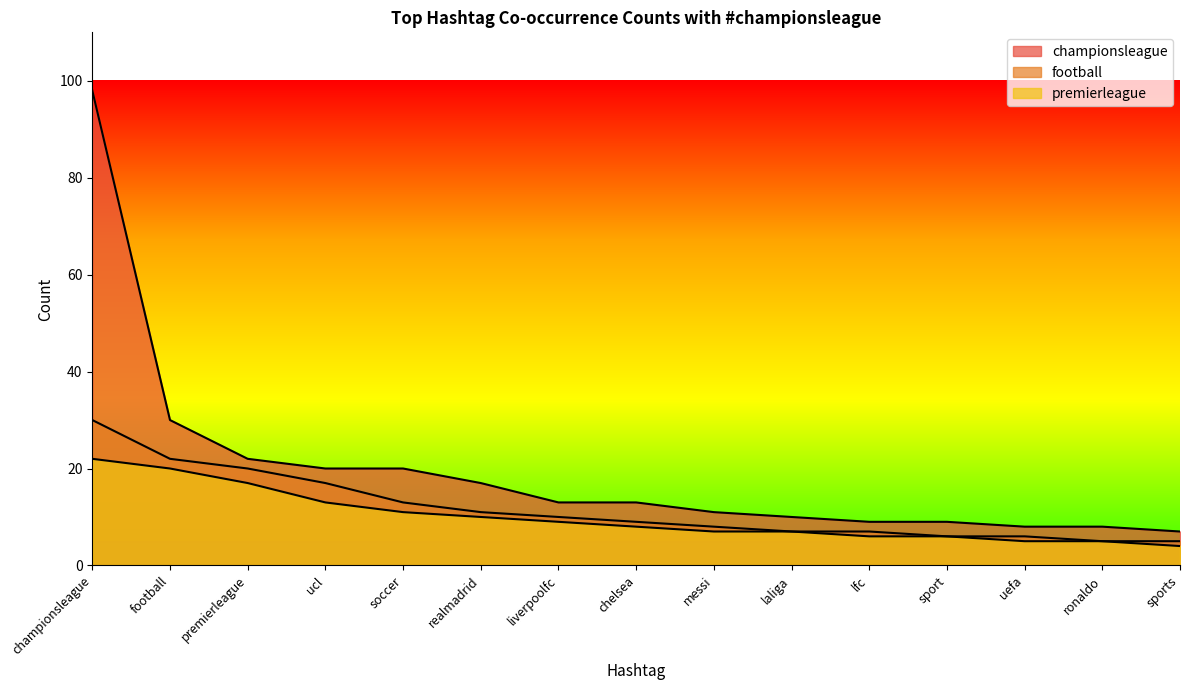

Rank the series at football from lowest to highest value.

premierleague, football, championsleague